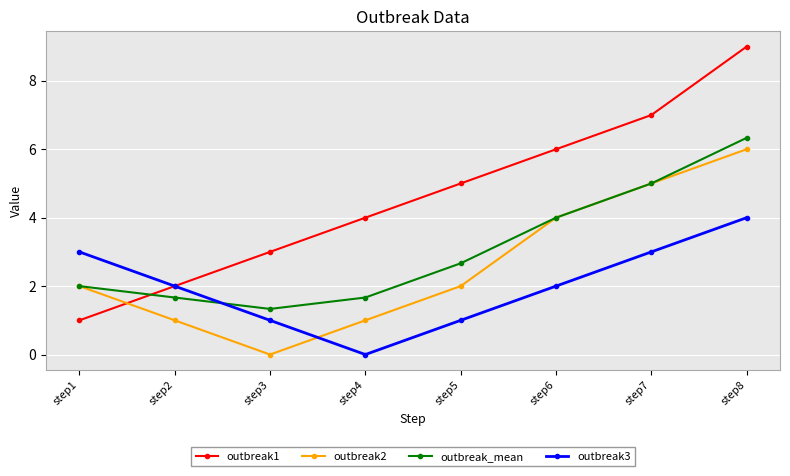

What is the value of the outbreak3 point at the 7th from the left?

3.0